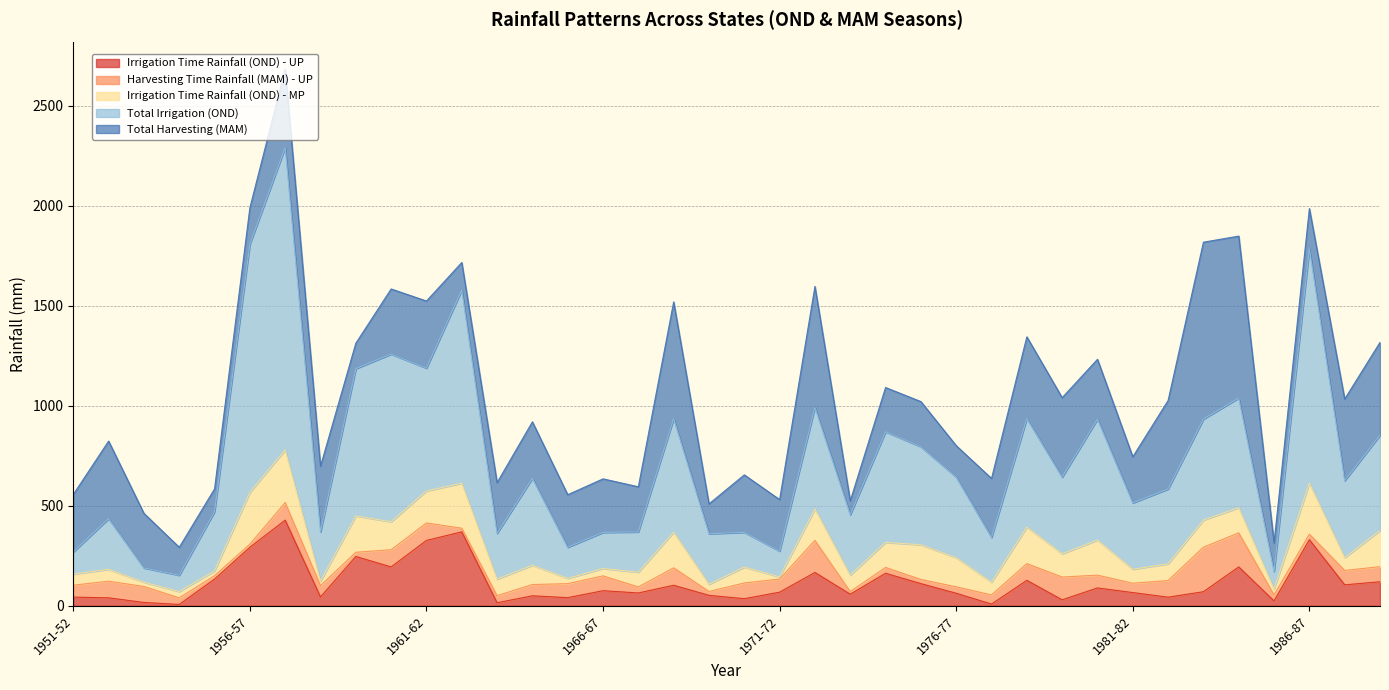

What position from the left is 1952-53?

2